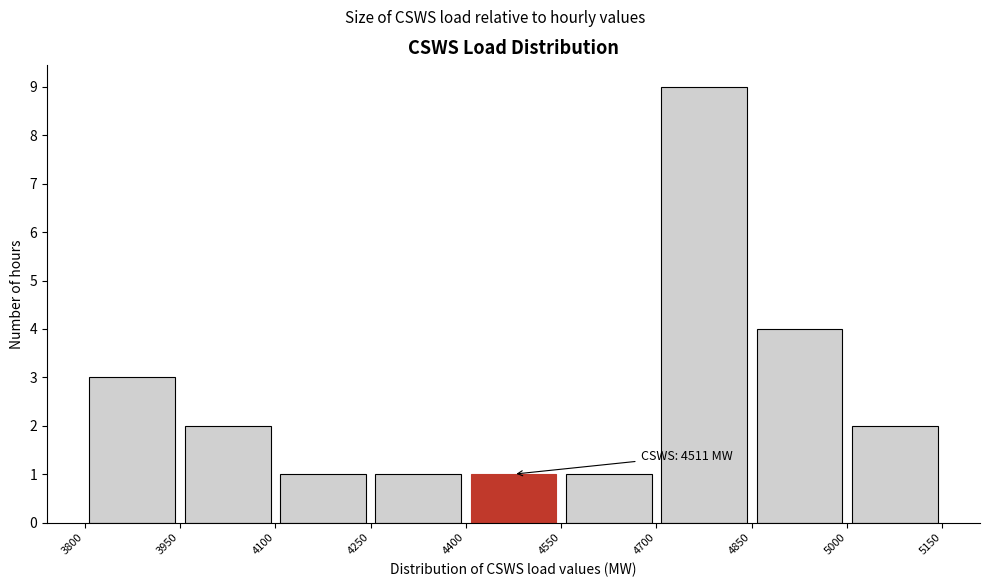

Over which range of the x-axis is the bar tallest?

4700 to 4850